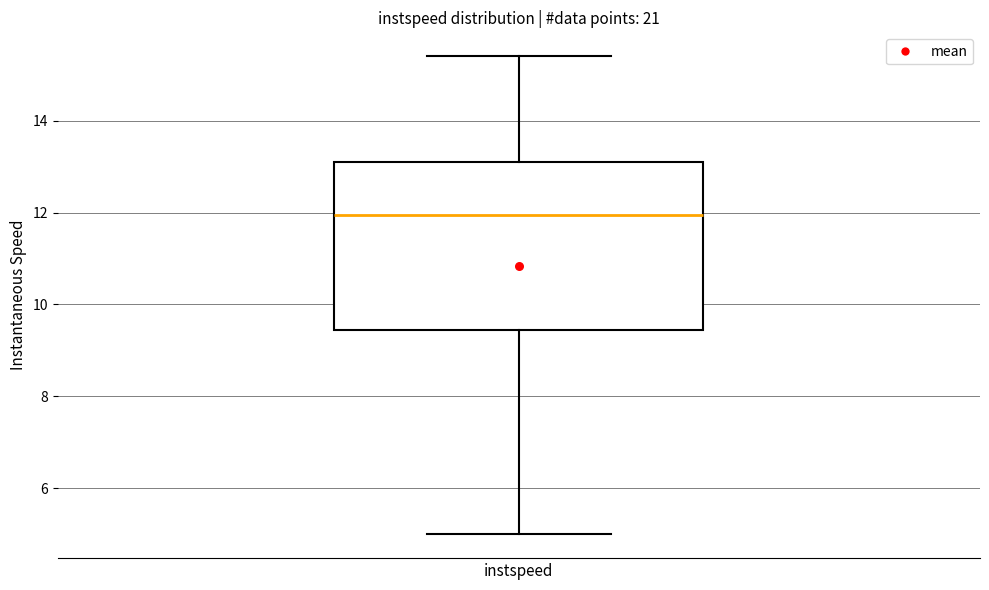

Read this box plot against the y-axis: the position of the median line, the range covered by the box, and the ends of both whiskers. The values are not printed on the chart, so give them approximately, as read against the axis.

median 12.0, box 9.4 to 13.0, whiskers 5.0 to 15.4